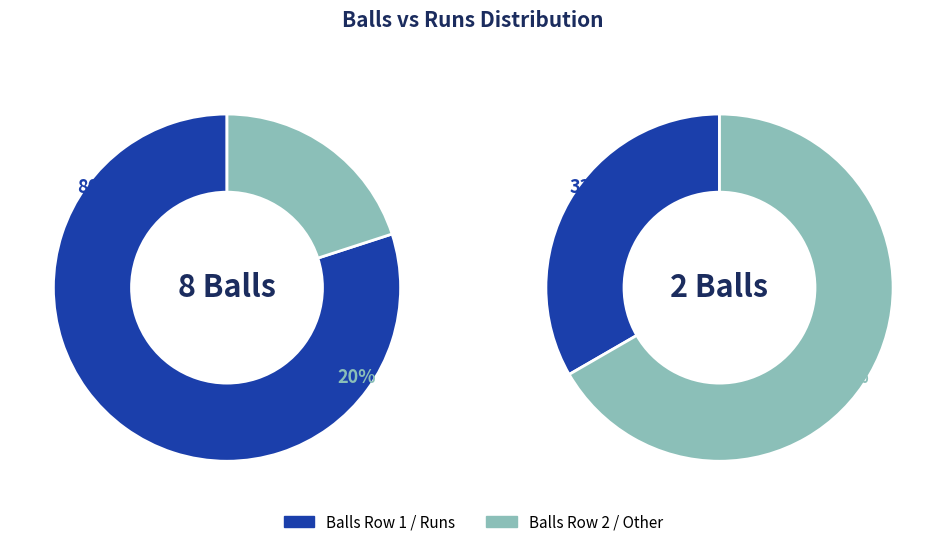

How many slices are in this pie chart?

2